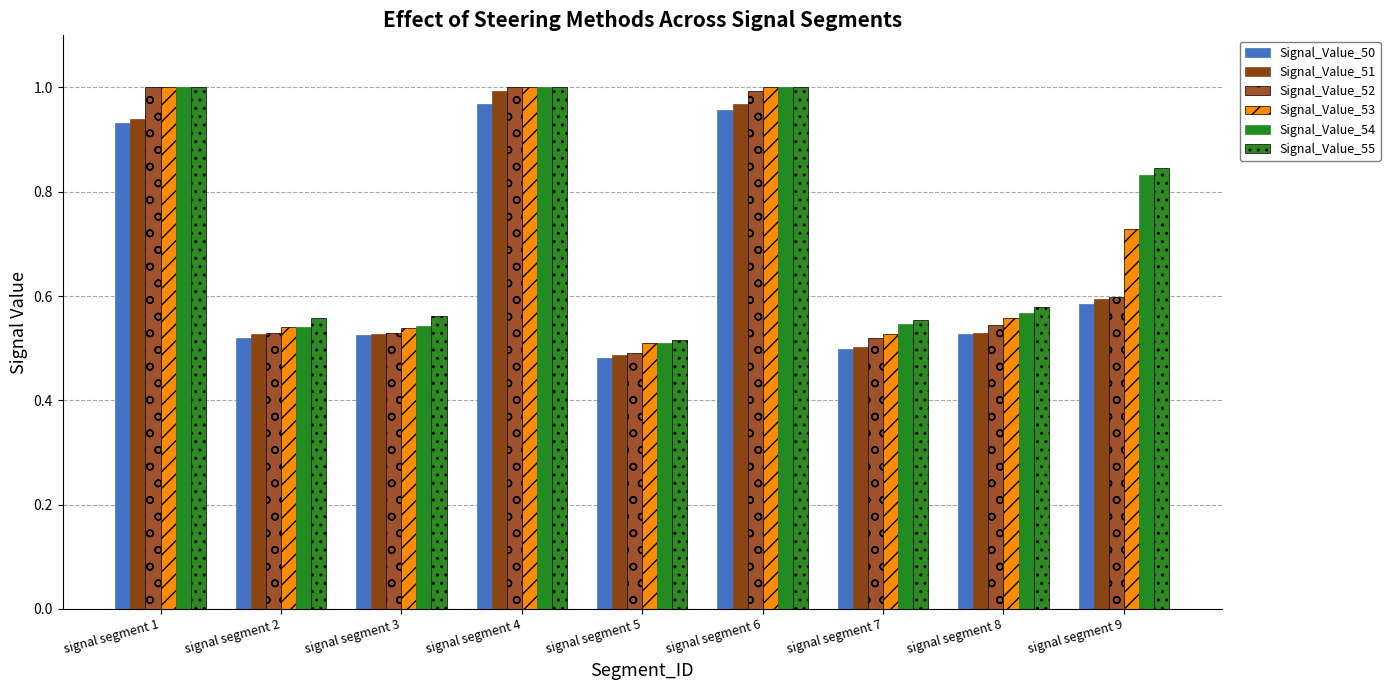

What is the average value of the Signal_Value_51 series?

0.7